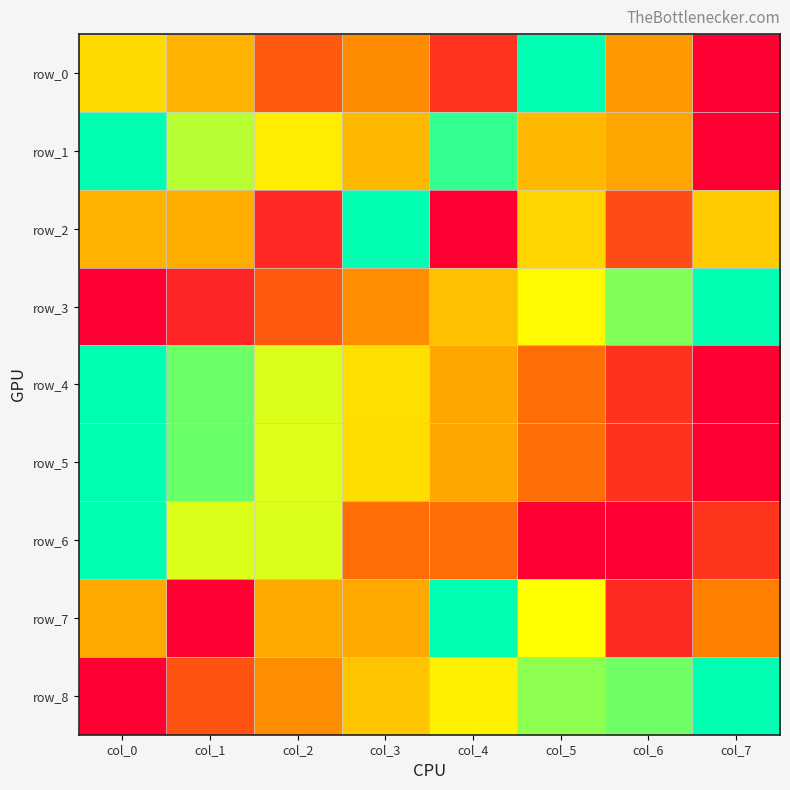

Reading left to right, extract all data points from this chart.

row_0: col_0=0.6	col_1=0.5	col_2=0.2	col_3=0.4	col_4=0.1	col_5=1.0	col_6=0.4	col_7=0.0
row_1: col_0=1.0	col_1=0.8	col_2=0.6	col_3=0.5	col_4=0.9	col_5=0.5	col_6=0.4	col_7=0.0
row_2: col_0=0.5	col_1=0.5	col_2=0.1	col_3=1.0	col_4=0.0	col_5=0.6	col_6=0.2	col_7=0.5
row_3: col_0=0.0	col_1=0.1	col_2=0.2	col_3=0.4	col_4=0.5	col_5=0.7	col_6=0.8	col_7=1.0
row_4: col_0=1.0	col_1=0.9	col_2=0.7	col_3=0.6	col_4=0.4	col_5=0.3	col_6=0.1	col_7=0.0
row_5: col_0=1.0	col_1=0.9	col_2=0.7	col_3=0.6	col_4=0.4	col_5=0.3	col_6=0.1	col_7=0.0
row_6: col_0=1.0	col_1=0.7	col_2=0.7	col_3=0.3	col_4=0.3	col_5=0.0	col_6=0.0	col_7=0.1
row_7: col_0=0.4	col_1=0.0	col_2=0.4	col_3=0.4	col_4=1.0	col_5=0.7	col_6=0.1	col_7=0.3
row_8: col_0=0.0	col_1=0.2	col_2=0.4	col_3=0.5	col_4=0.6	col_5=0.8	col_6=0.9	col_7=1.0